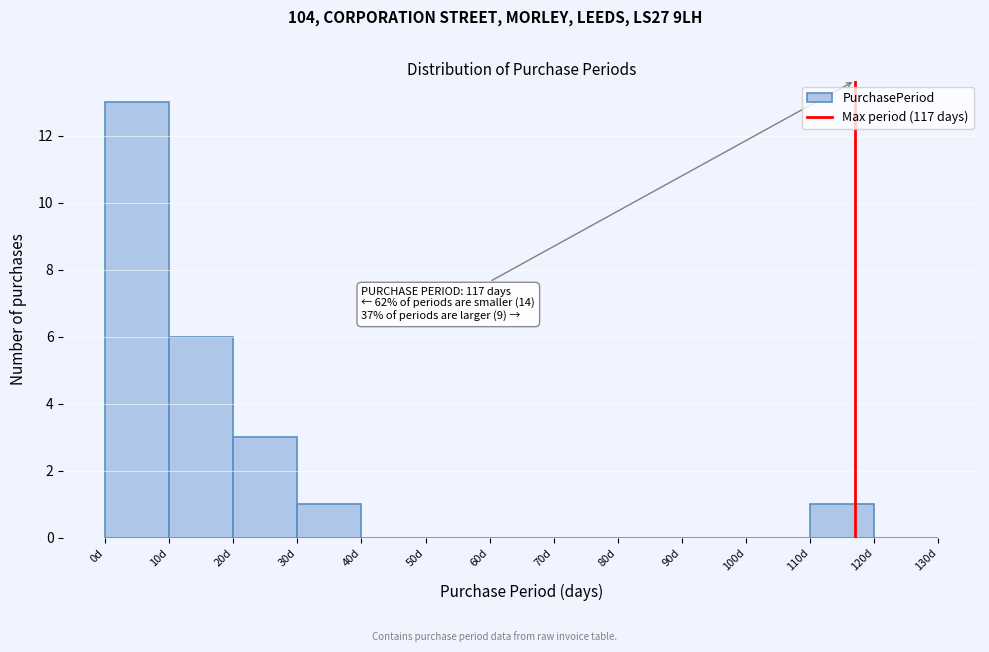

Which range on the x-axis has the tallest bar?

0 to 10